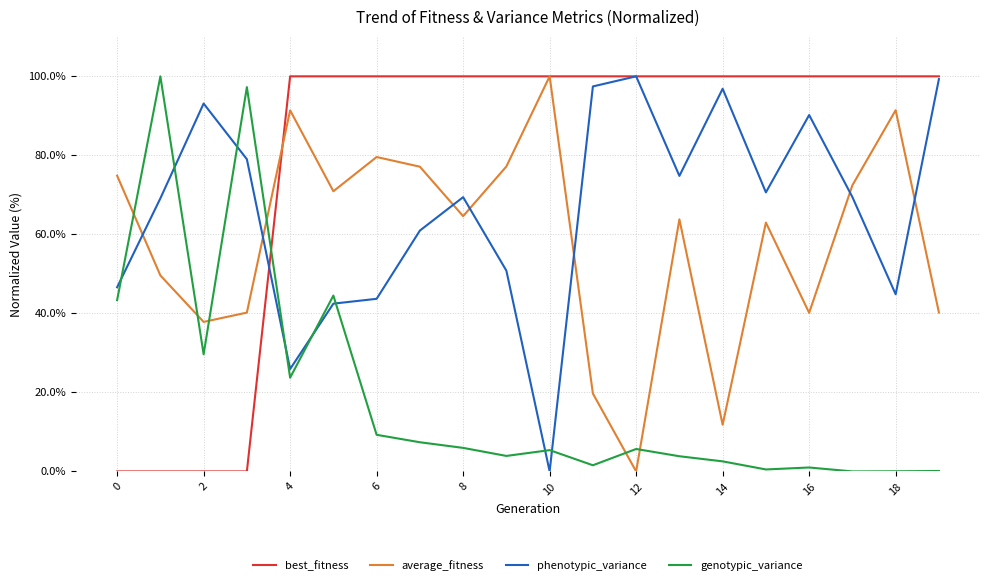

What is the difference between the maximum and minimum values in the average_fitness series?

100.0